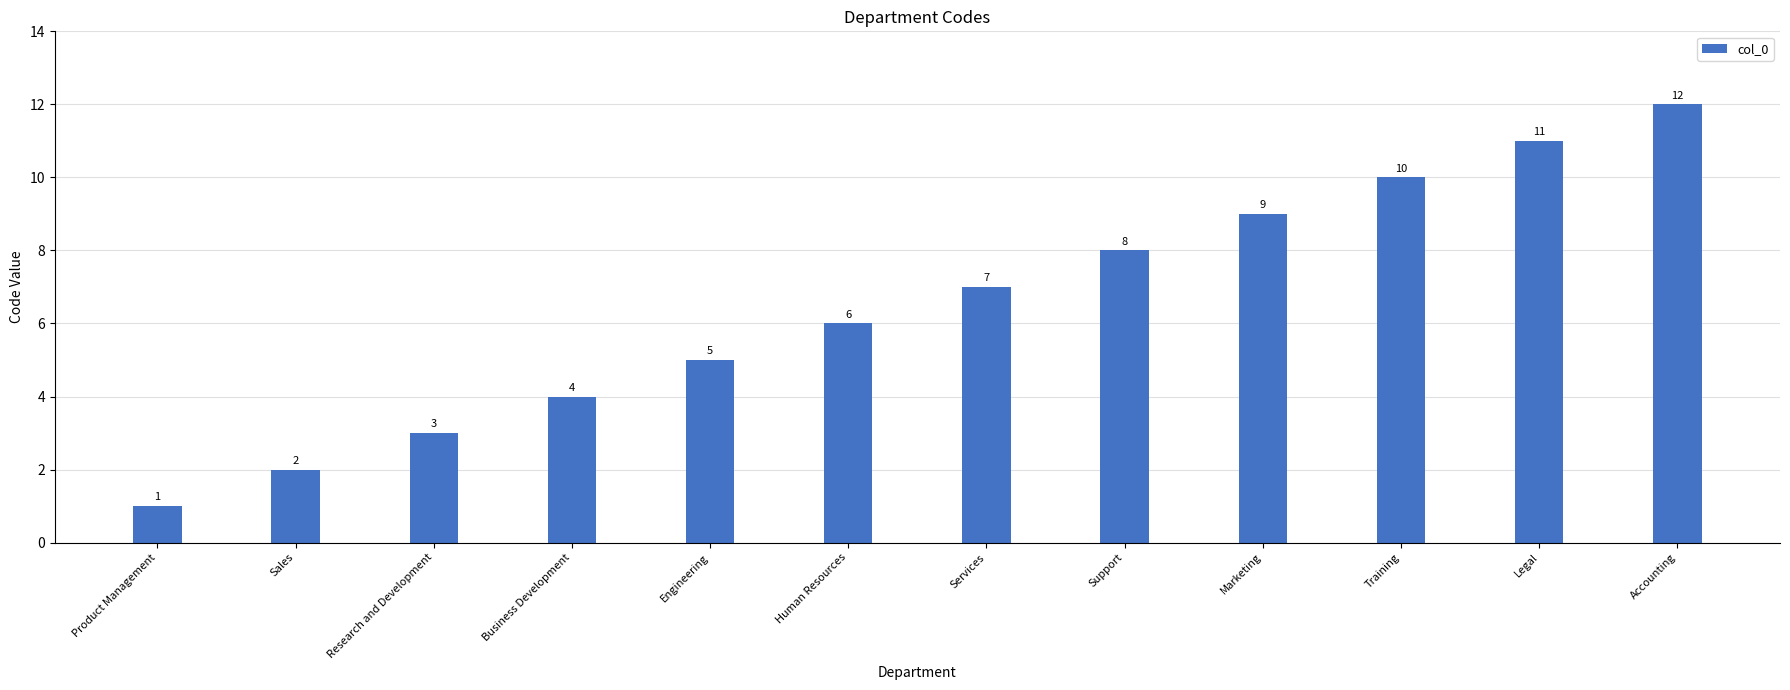

Reading right to left, list all the values displayed in this chart.

12	11	10	9	8	7	6	5	4	3	2	1